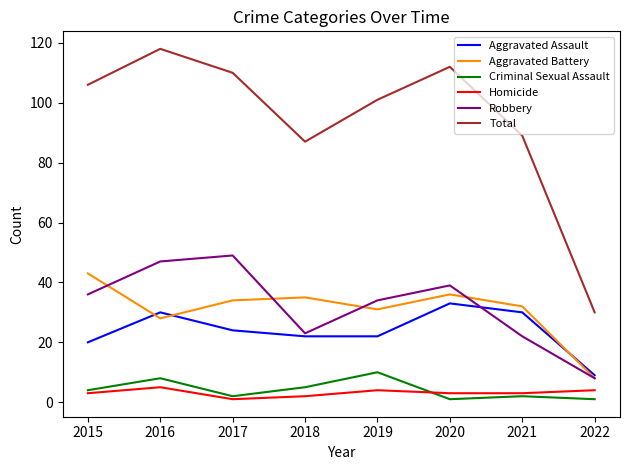

Which series changed the most between 2015 and 2022?

Total